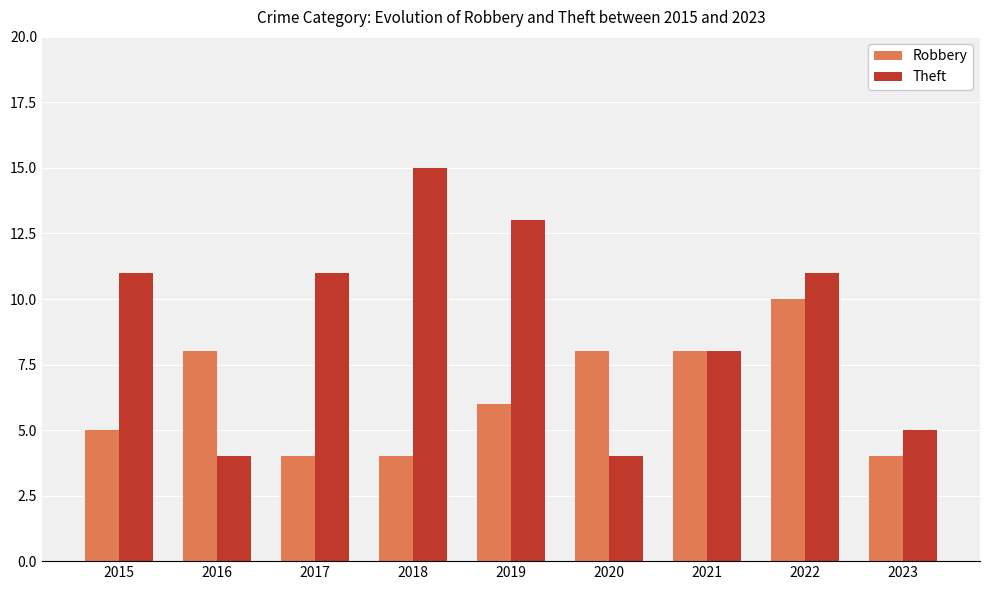

Which series has the widest spread of values?

Theft